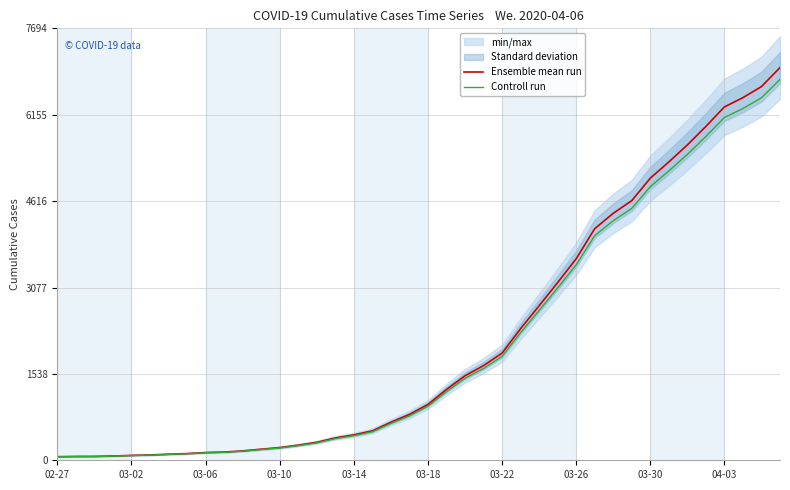

What is the maximum value for Ensemble mean run?

6995.0